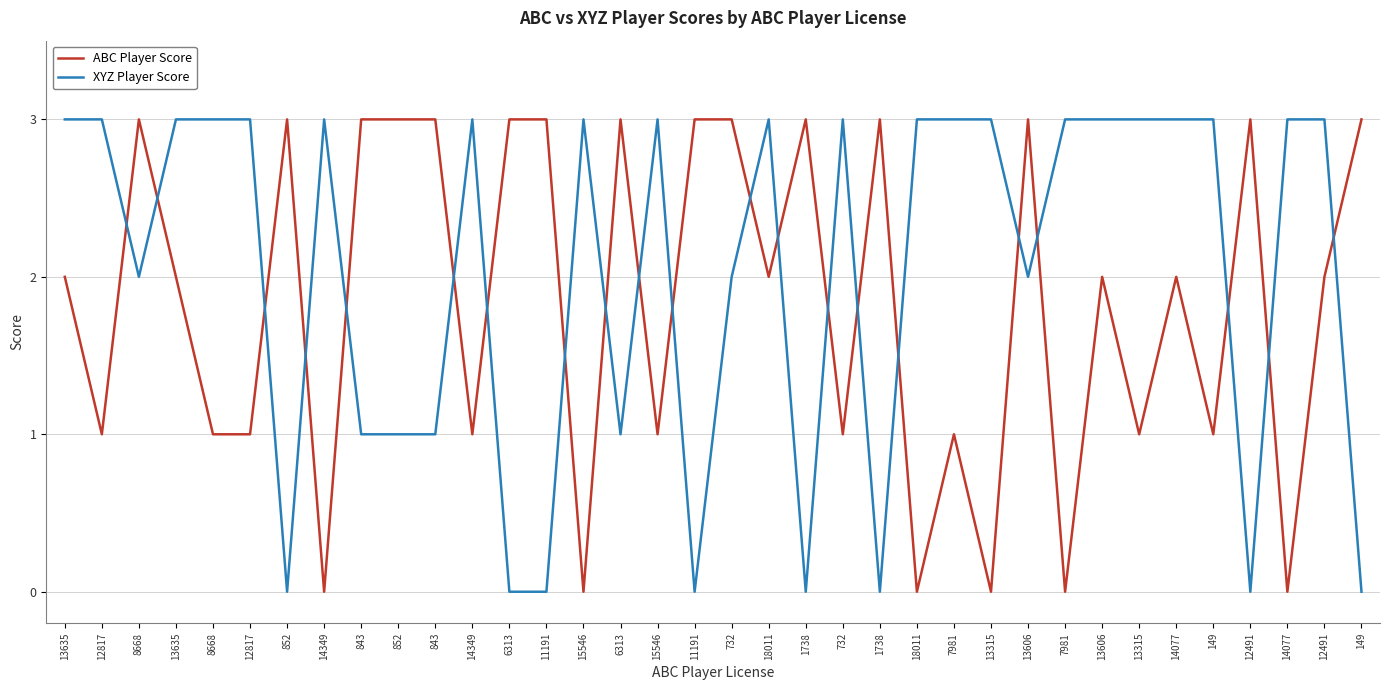

What is the label of the 26th point from the right?

843